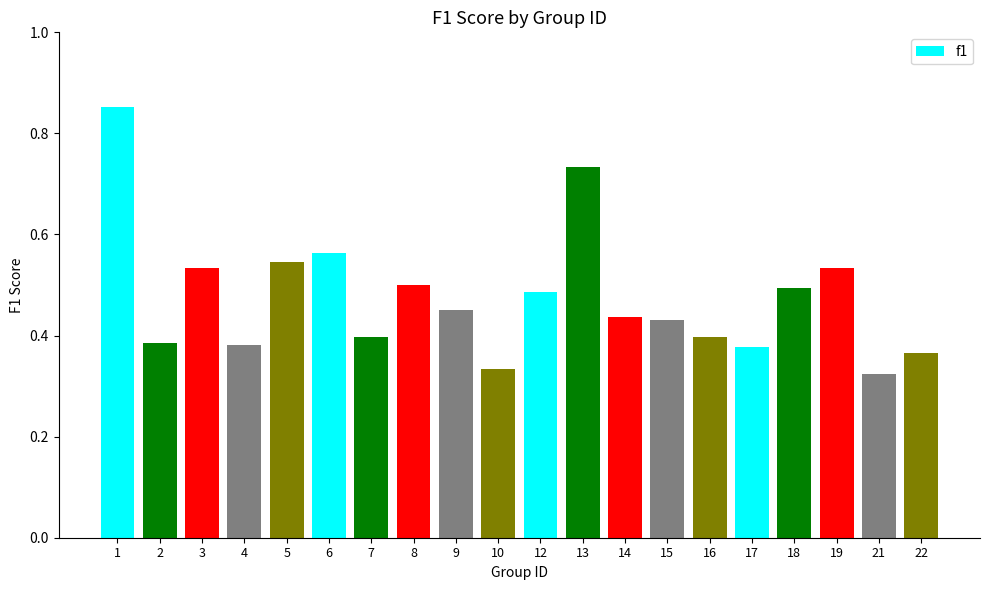

The value at 2 is 0.5. True or false?

False